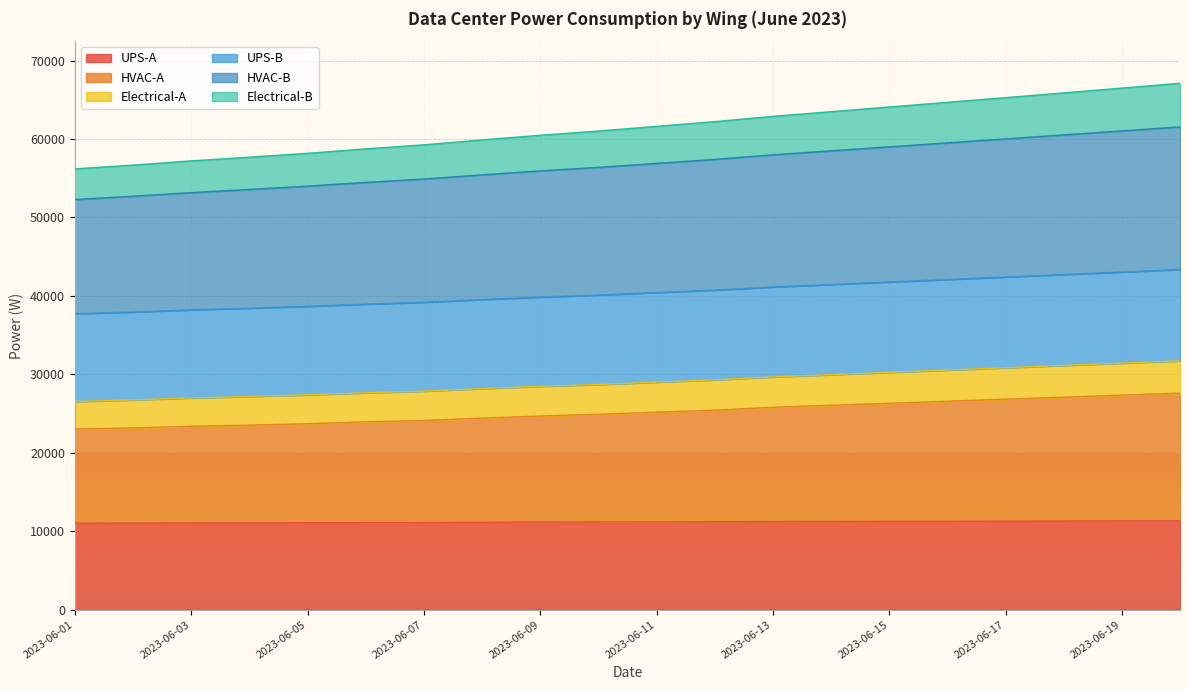

What is the total value across all series at 2023-06-09?

60477